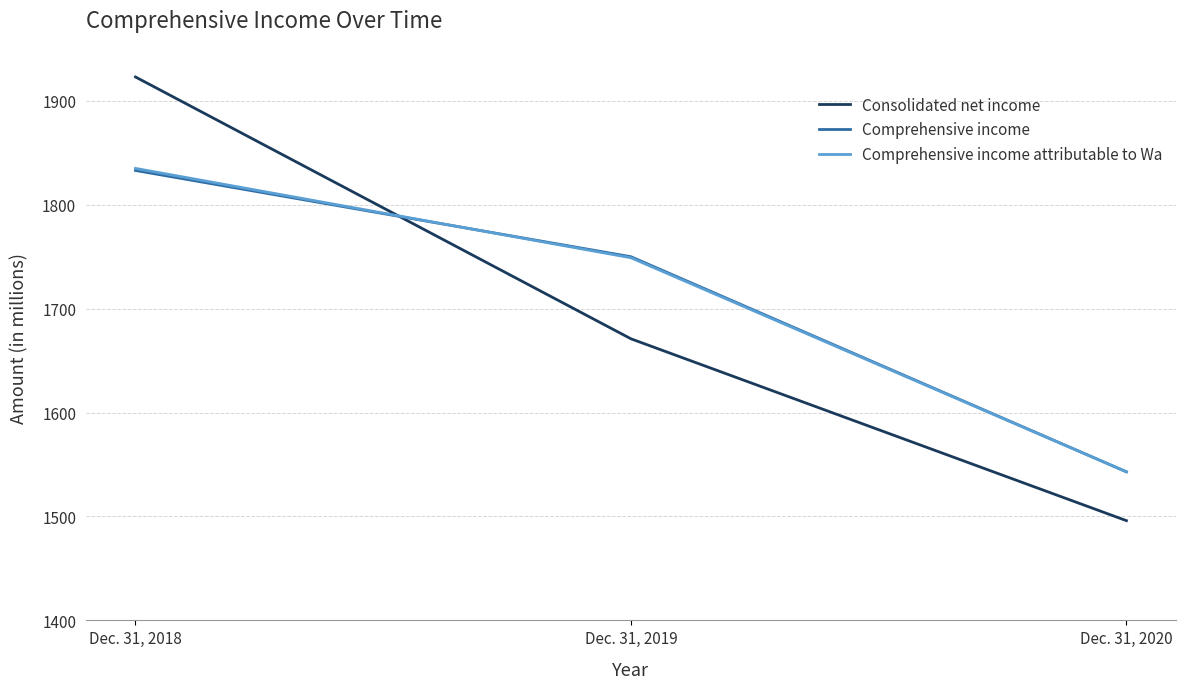

What is the total value across all series at Dec. 31, 2019?

5170